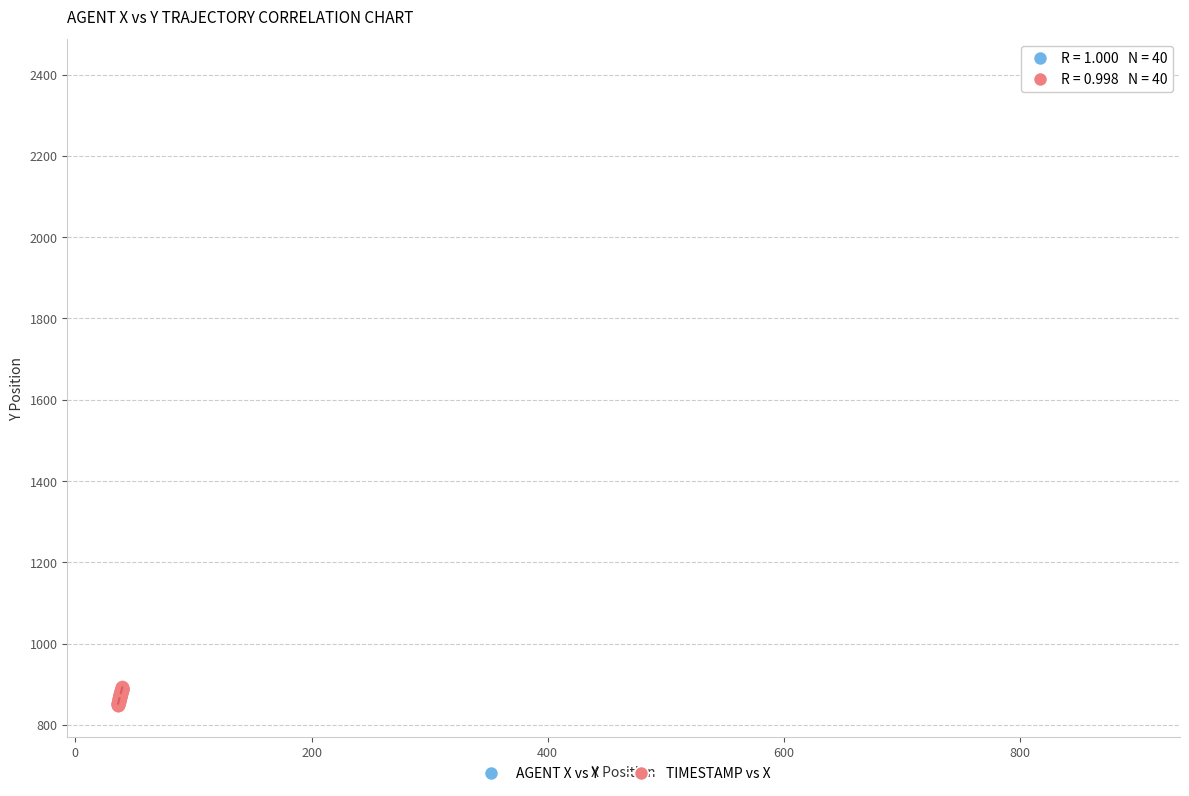

Which series contains the highest Y value?

AGENT X vs Y